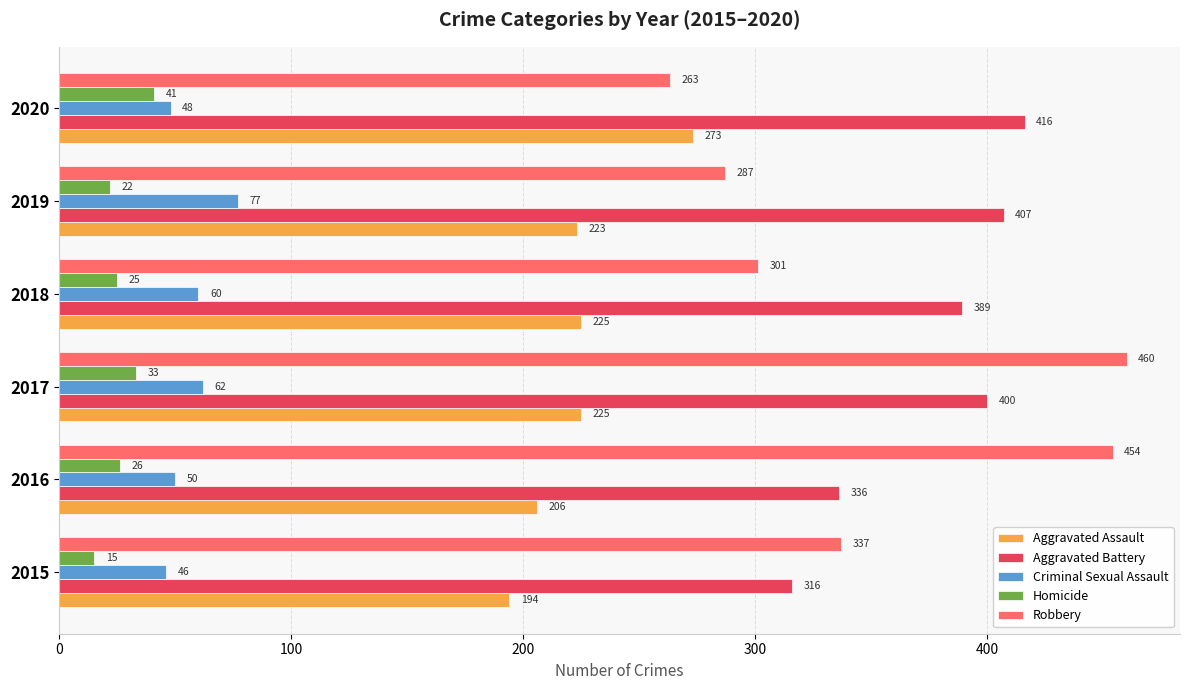

Rank the categories by Aggravated Battery value from highest to lowest.

2020, 2019, 2017, 2018, 2016, 2015